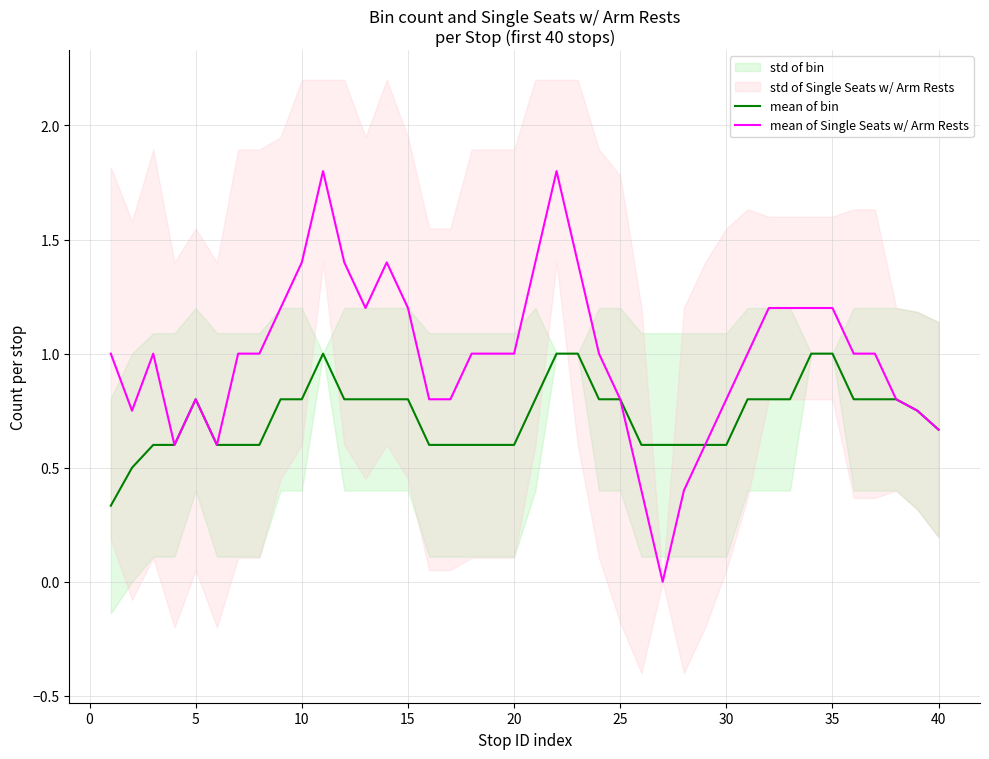

How many mean of Single Seats w/ Arm Rests values are between 0 and 1?

26